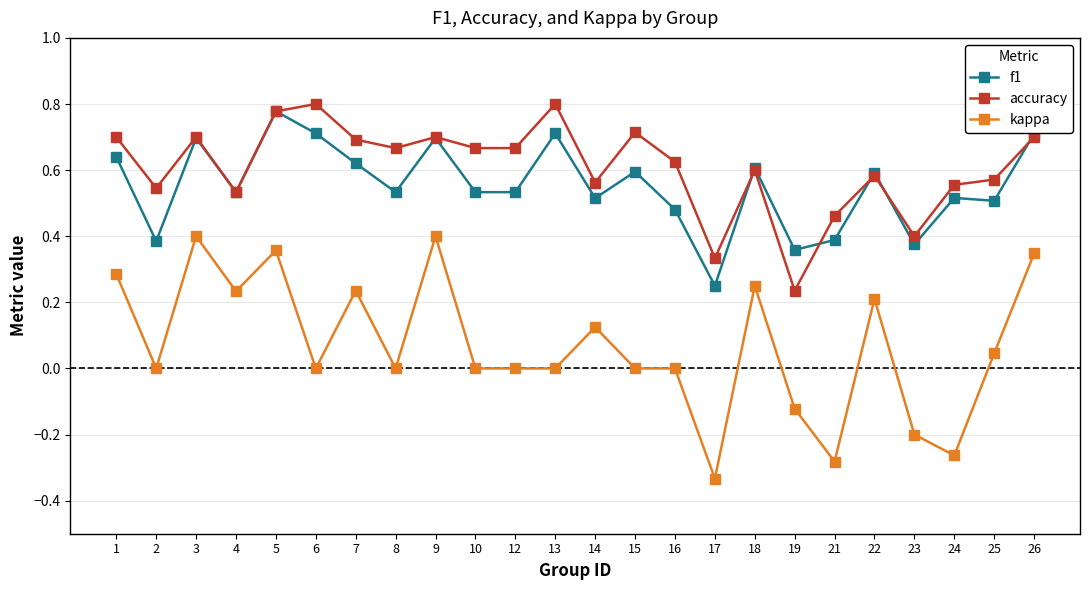

At which label is f1 closest to 0?

17